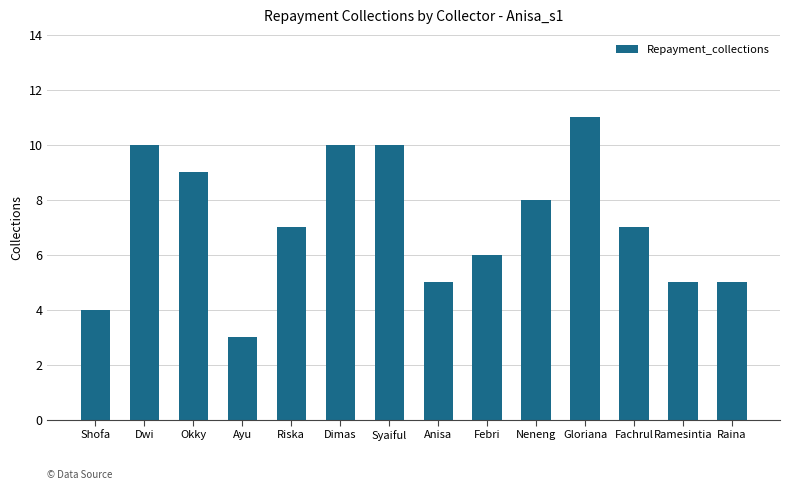

What is the maximum value shown in the chart?

11